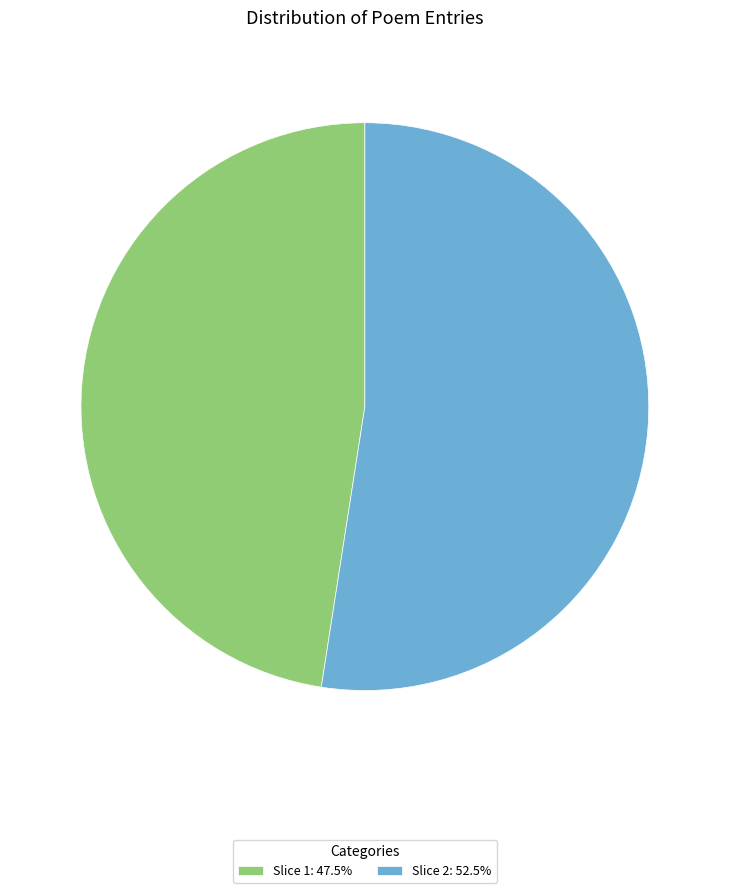

Does Slice 1: 47.5% account for over 50% of the chart?

No